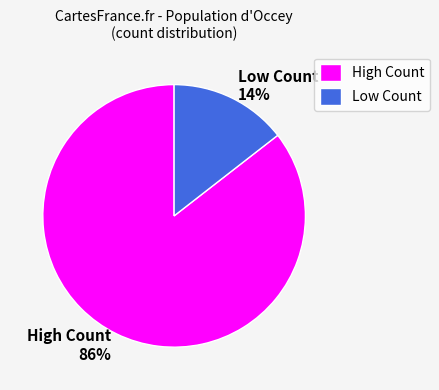

Rank the categories by value from highest to lowest.

High Count, Low Count